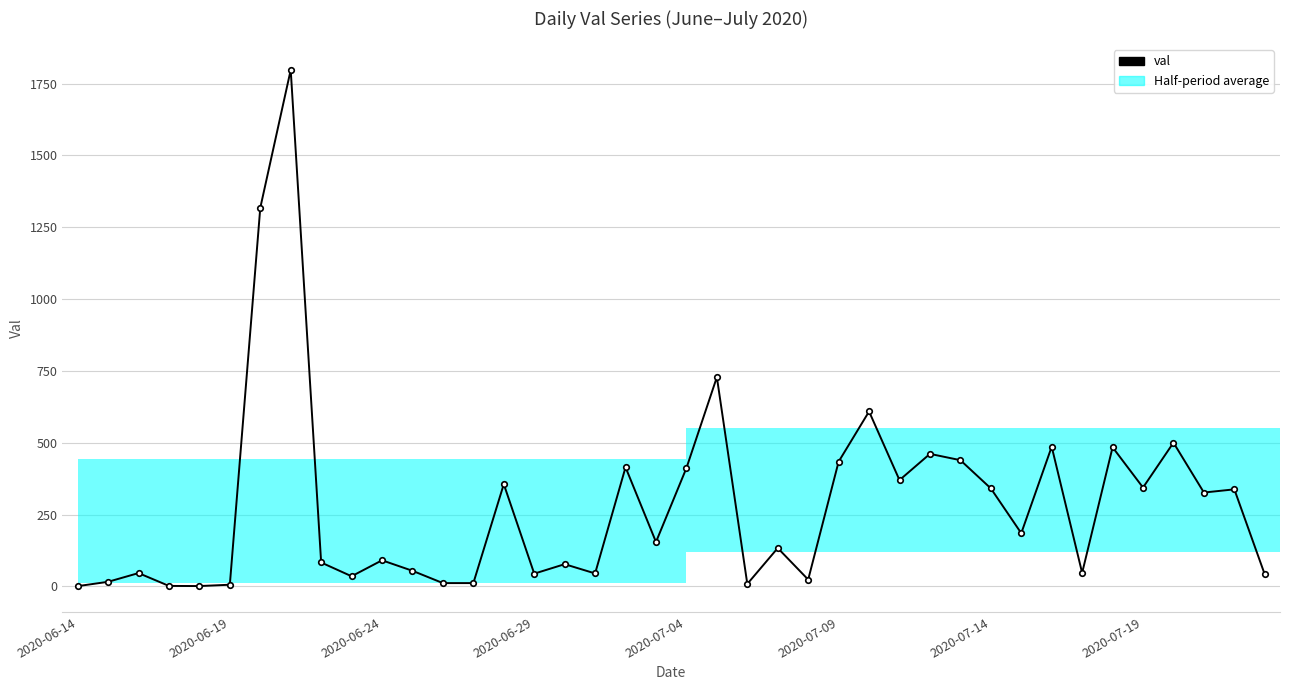

Approximately how many times larger is the value at 20 compared to 21?

0.6